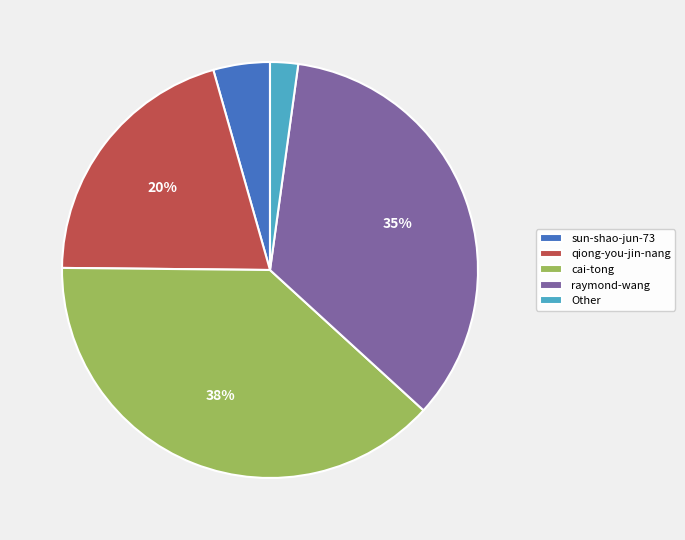

To the nearest percent, what is the average slice percentage?

20%